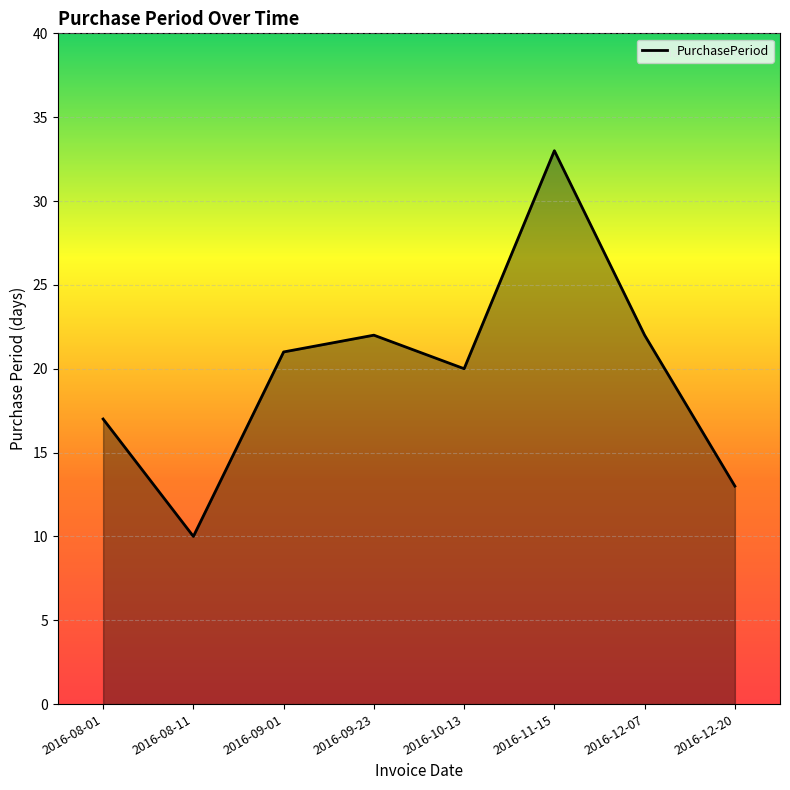

Which label corresponds to the smallest value in the chart?

2016-08-11